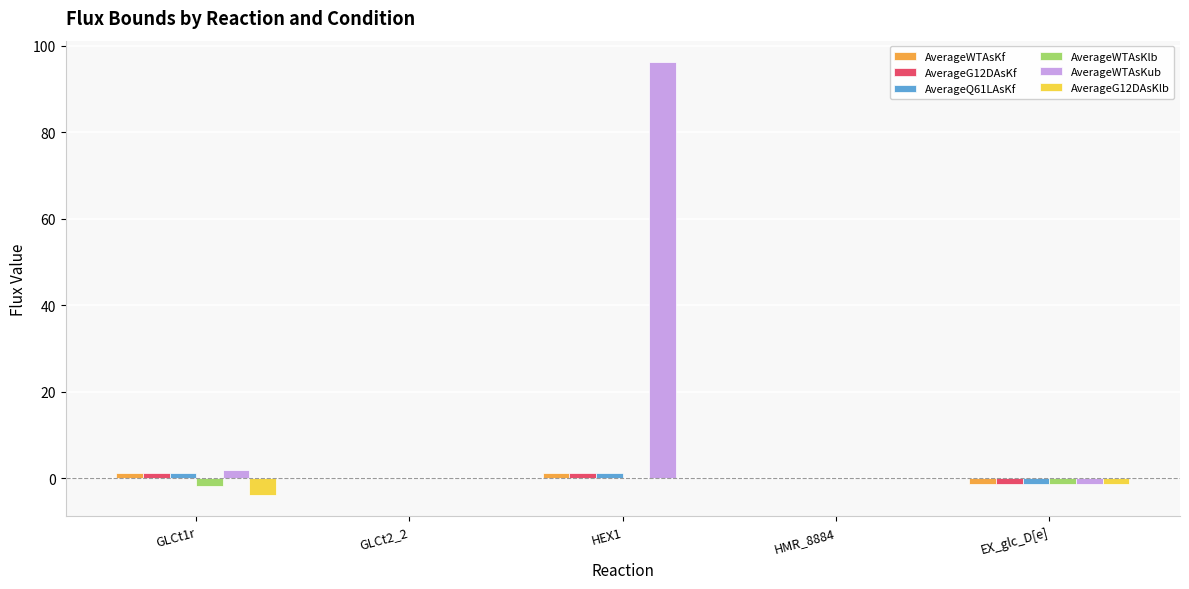

At which category does the chart reach its peak across all series?

HEX1